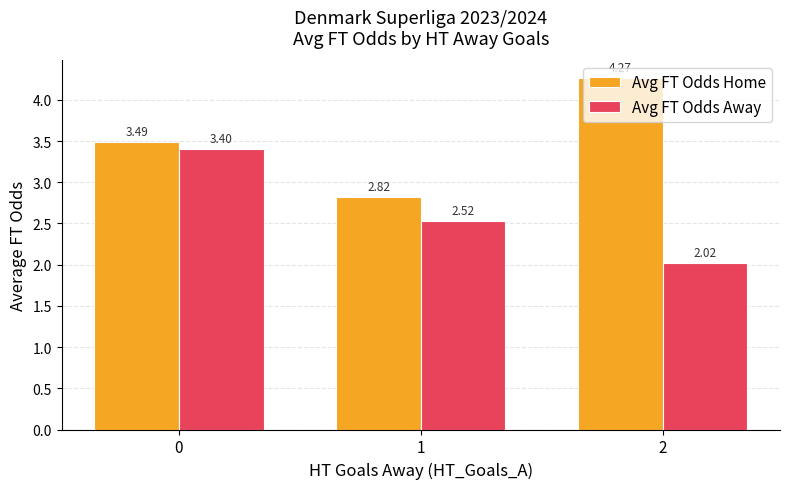

Where is Avg FT Odds Home nearest to the value 3?

1